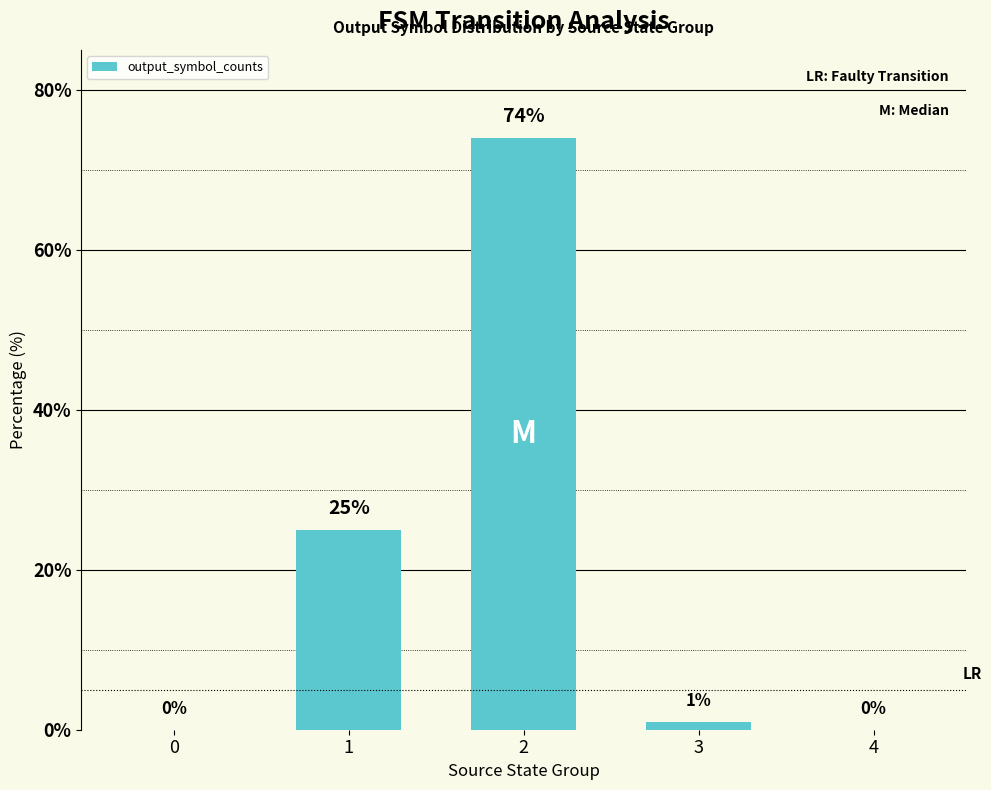

Which label corresponds to the largest value in the chart?

2